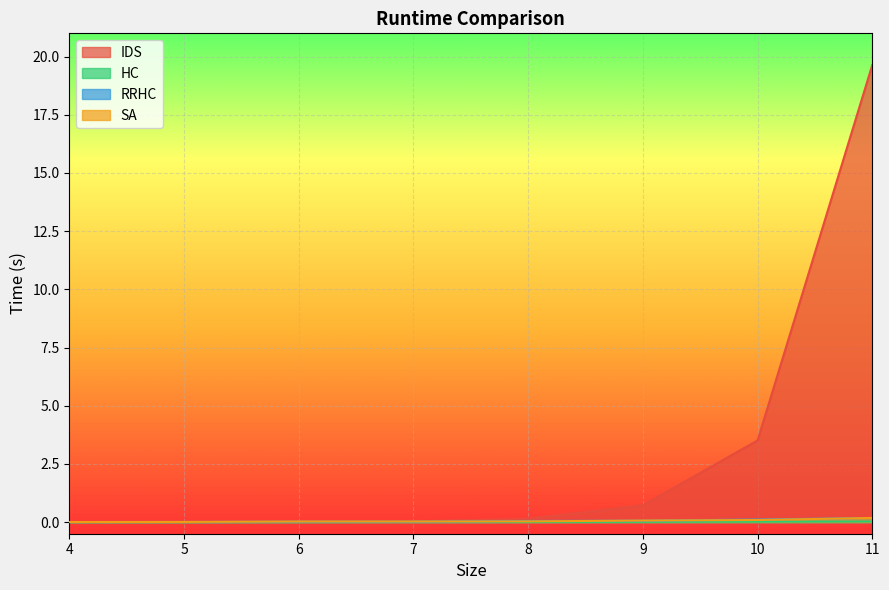

What are all the series names shown in the legend?

IDS, HC, RRHC, SA